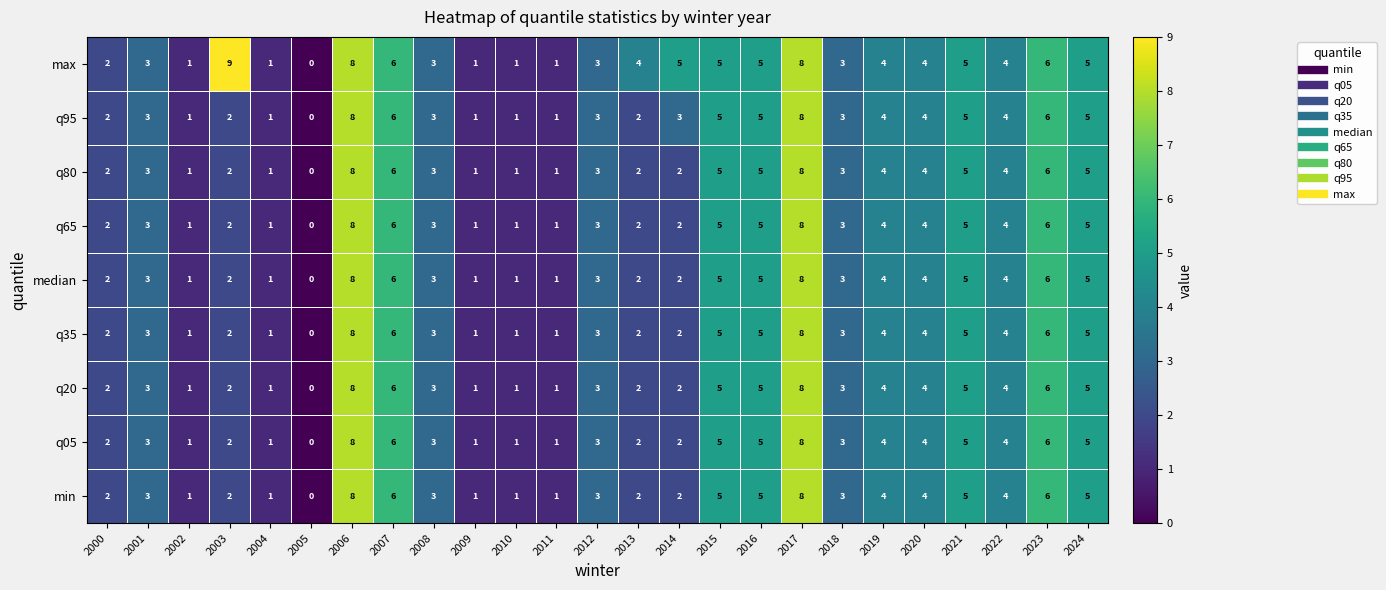

Is the value of q80 at 2007 greater than the value of max at 2004?

Yes